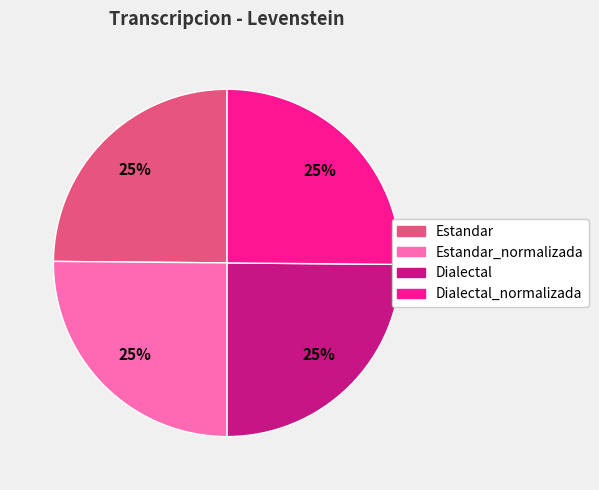

To the nearest percent, what is the average slice percentage?

25%